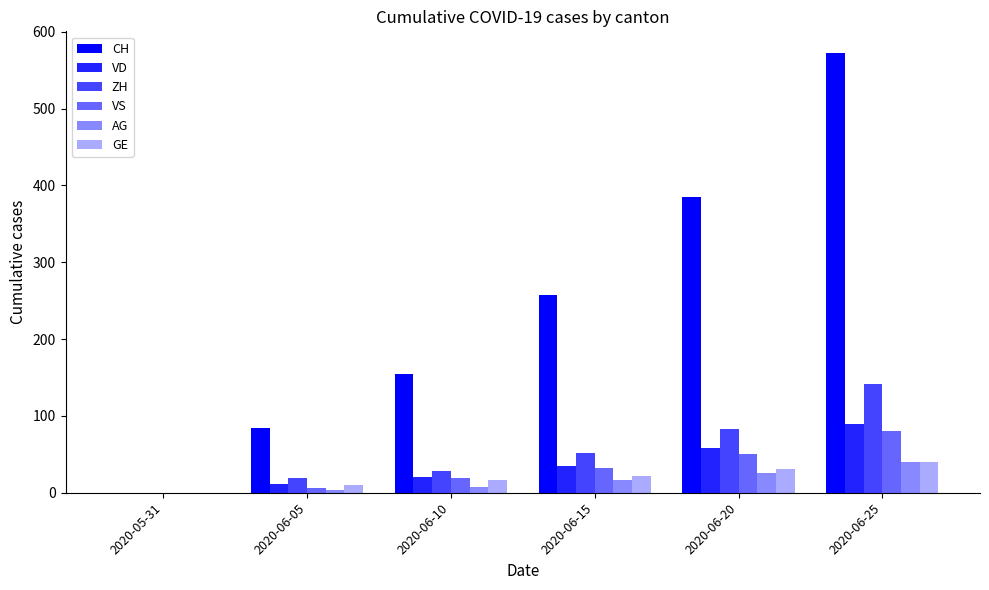

At which category is the sum across all series the highest?

2020-06-25